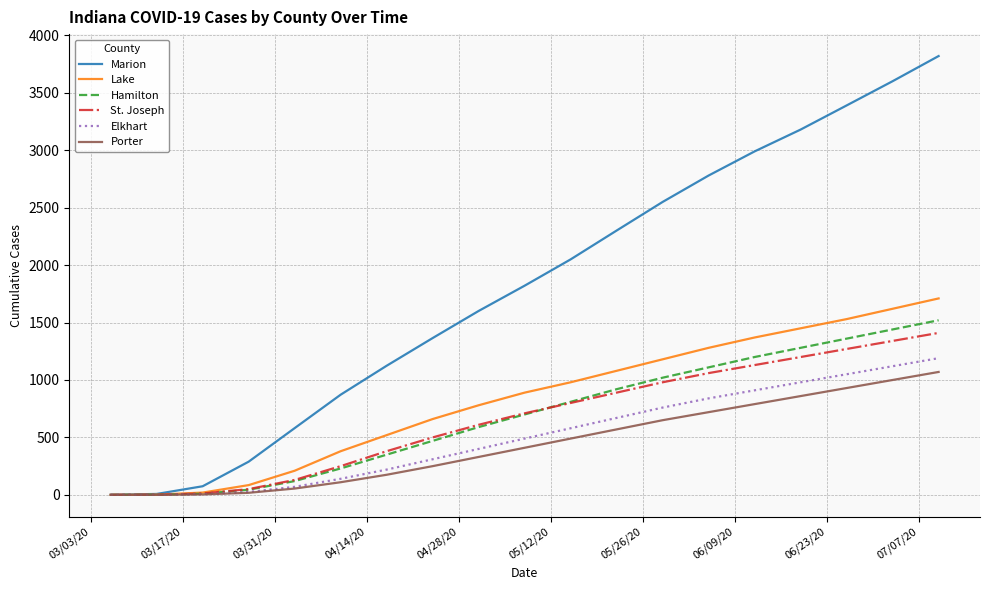

What is the maximum value shown in the chart?

3820